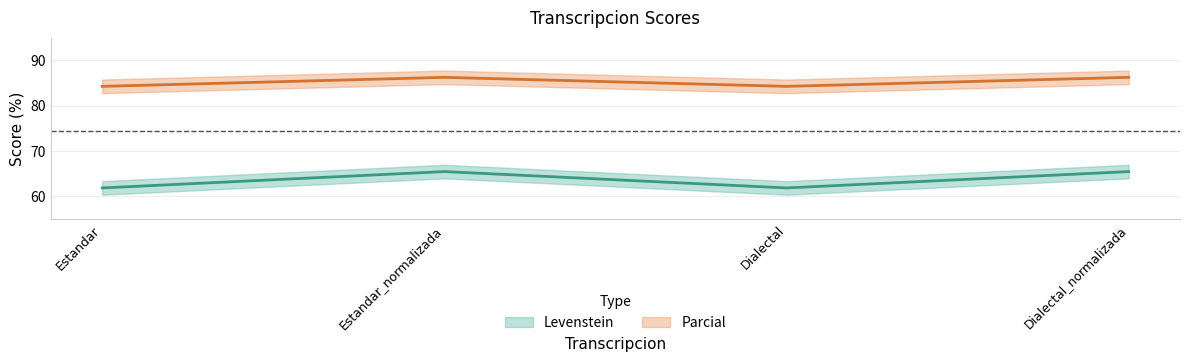

At which label does Levenstein first exceed 65?

Estandar_normalizada